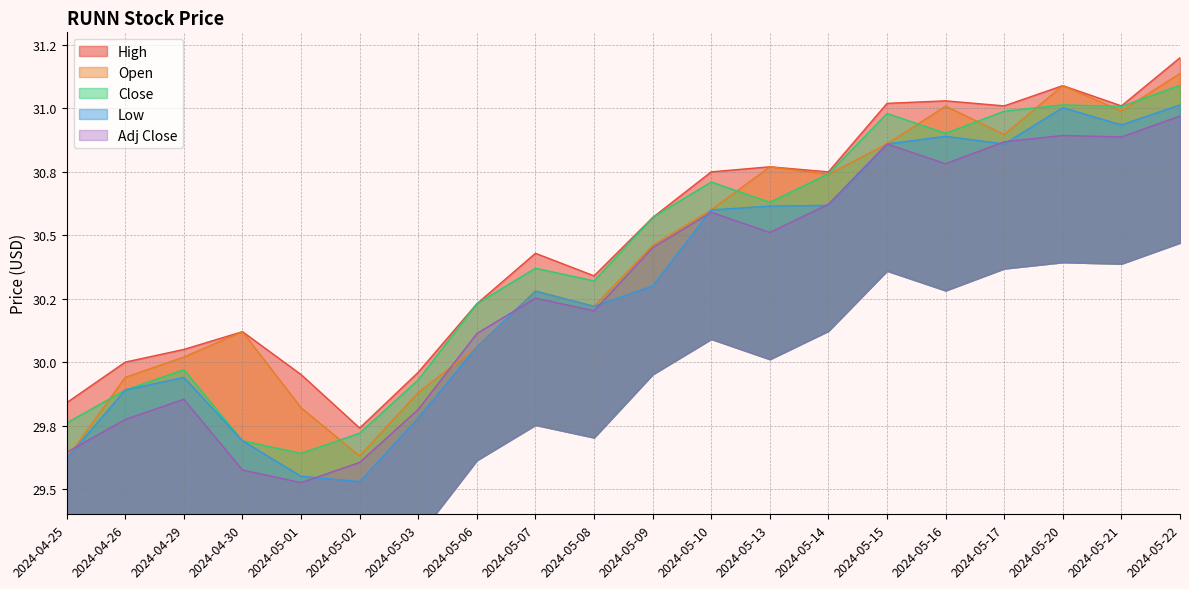

What is the maximum value for High?

31.2